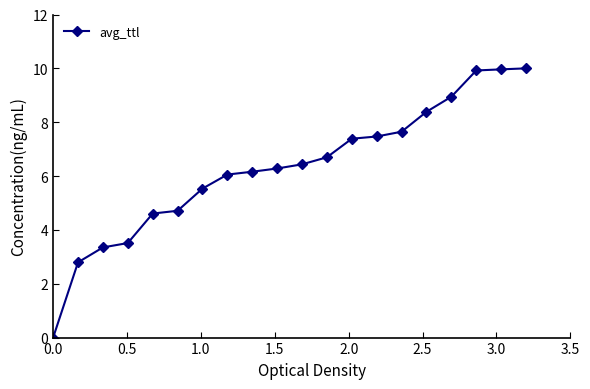

How many data points are above 6?

13